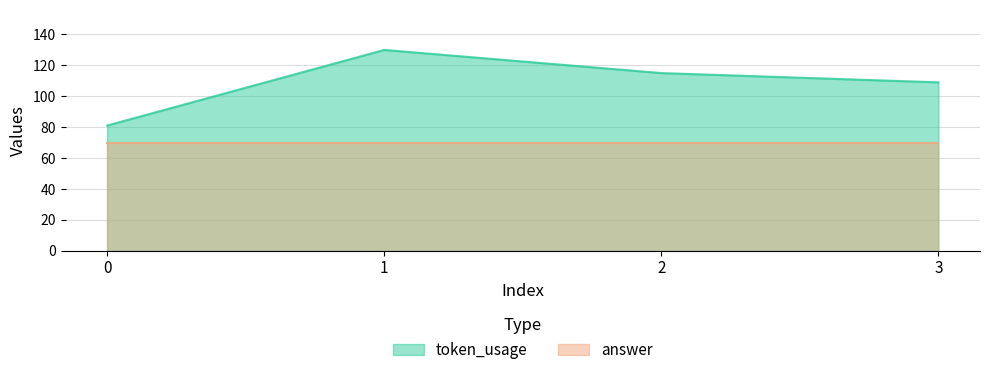

Read the value at 0.

81